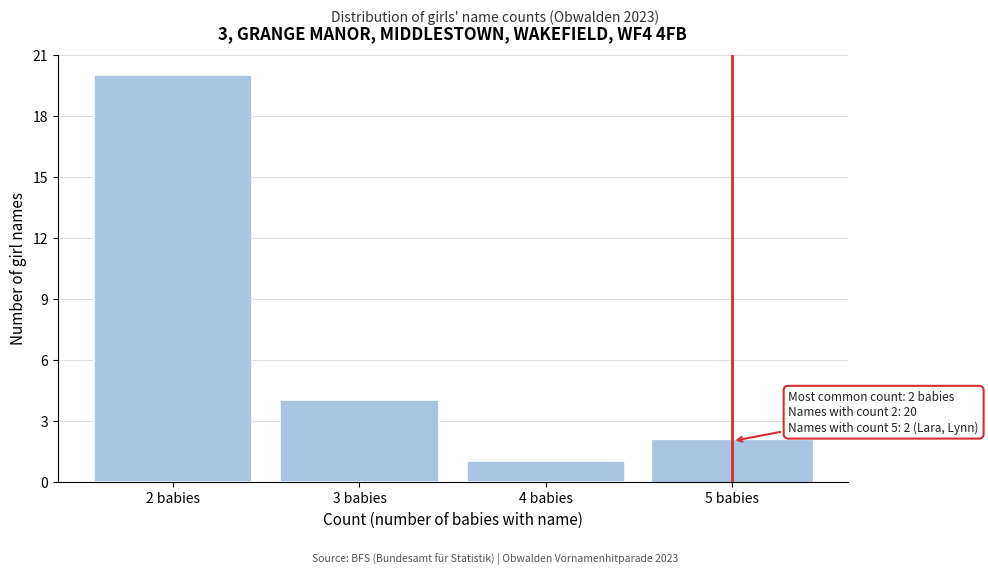

Reading left to right, transcribe all the data shown in this chart.

20	4	1	2